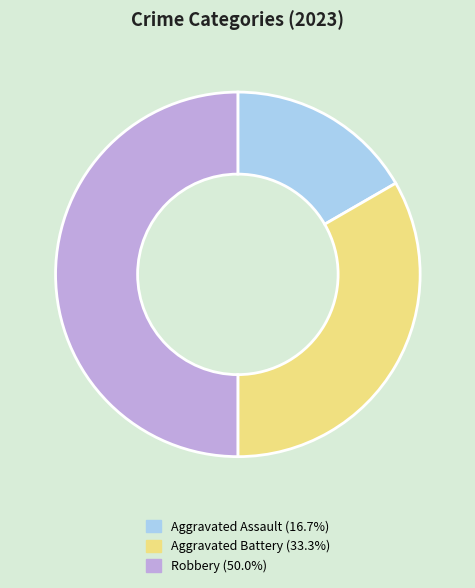

Approximately how many times larger is the value at Robbery (50.0%) compared to Aggravated Assault (16.7%)?

3.0